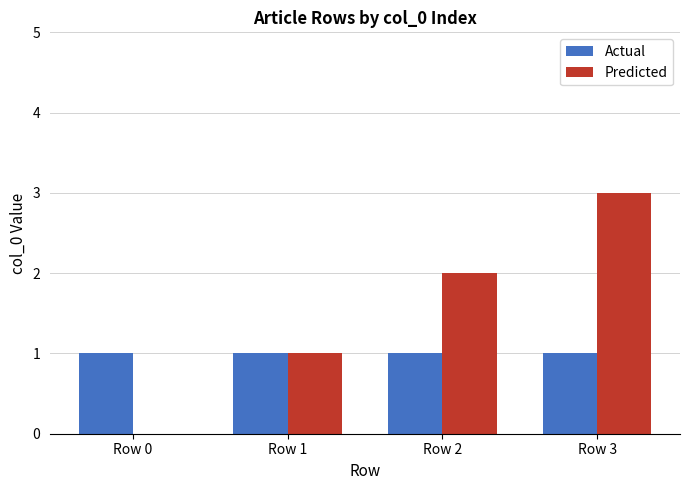

Is it true that Predicted equals 0 at Row 0?

True